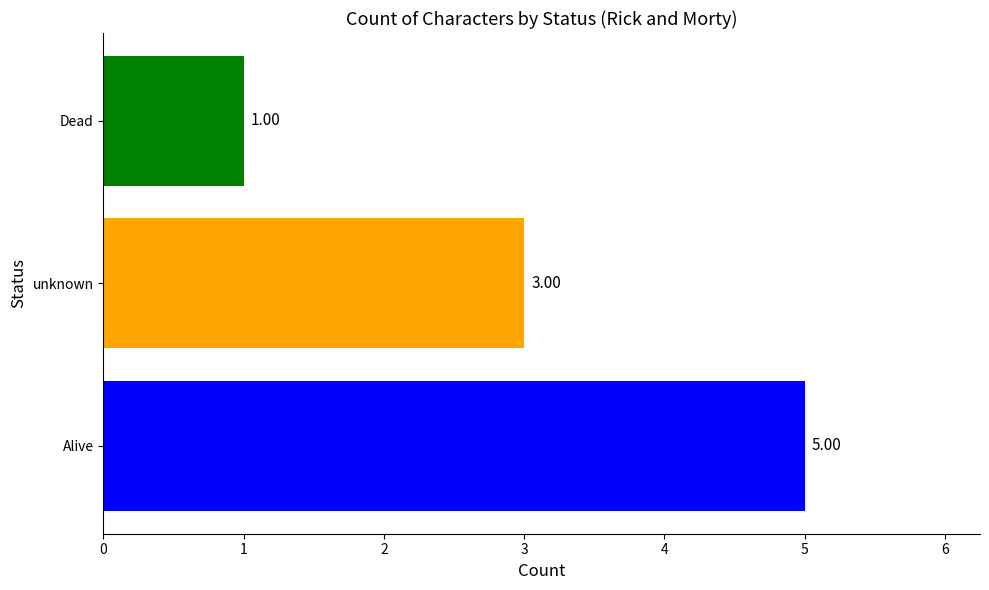

What is the maximum value shown in the chart?

5